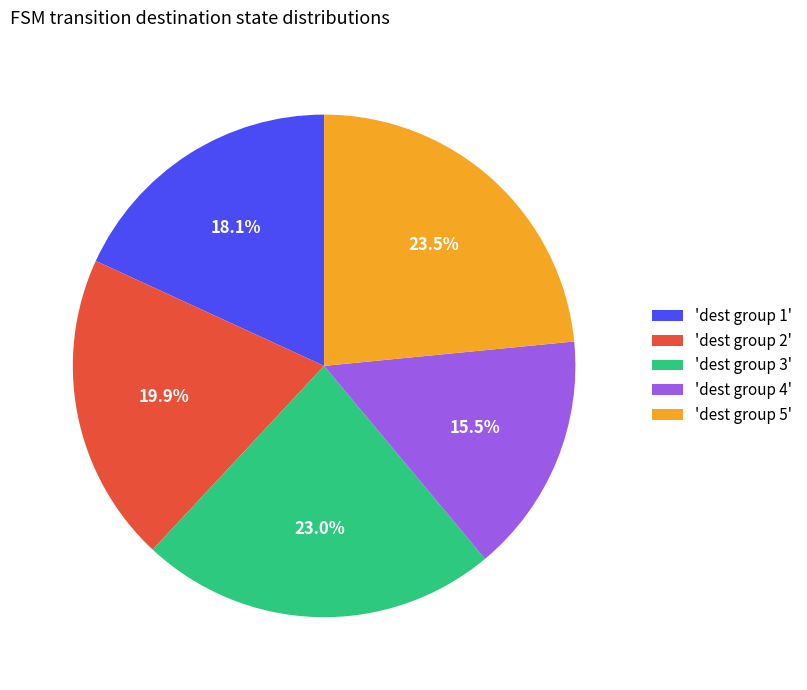

Is there a majority slice in this chart?

No